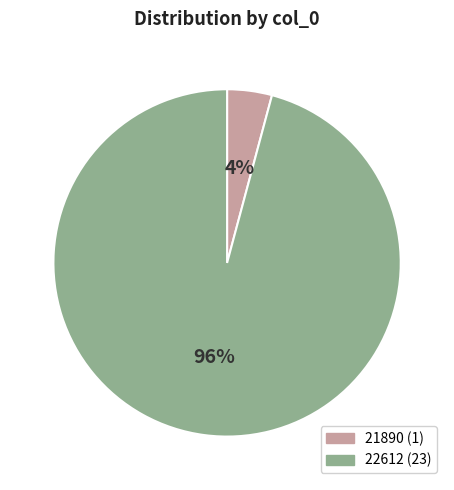

Which slice represents more than half of the pie?

22612